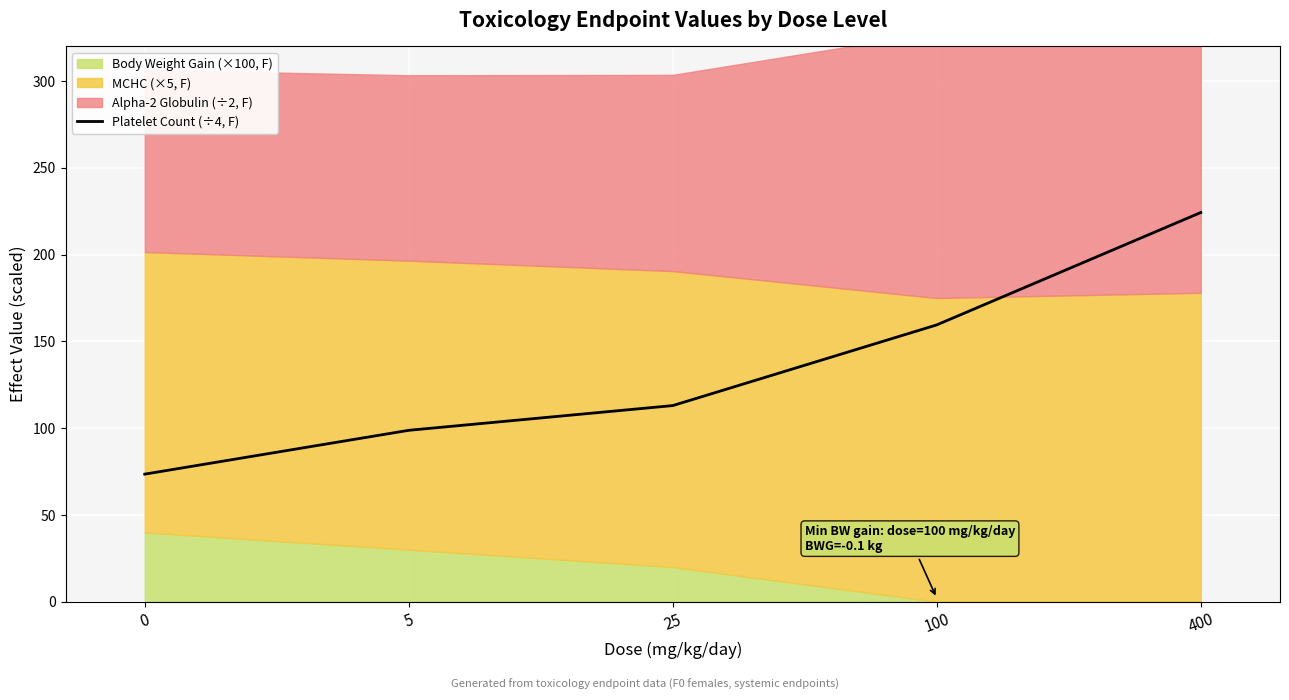

Rank the categories by Platelet Count (÷4, F) value from highest to lowest.

400, 100, 25, 5, 0